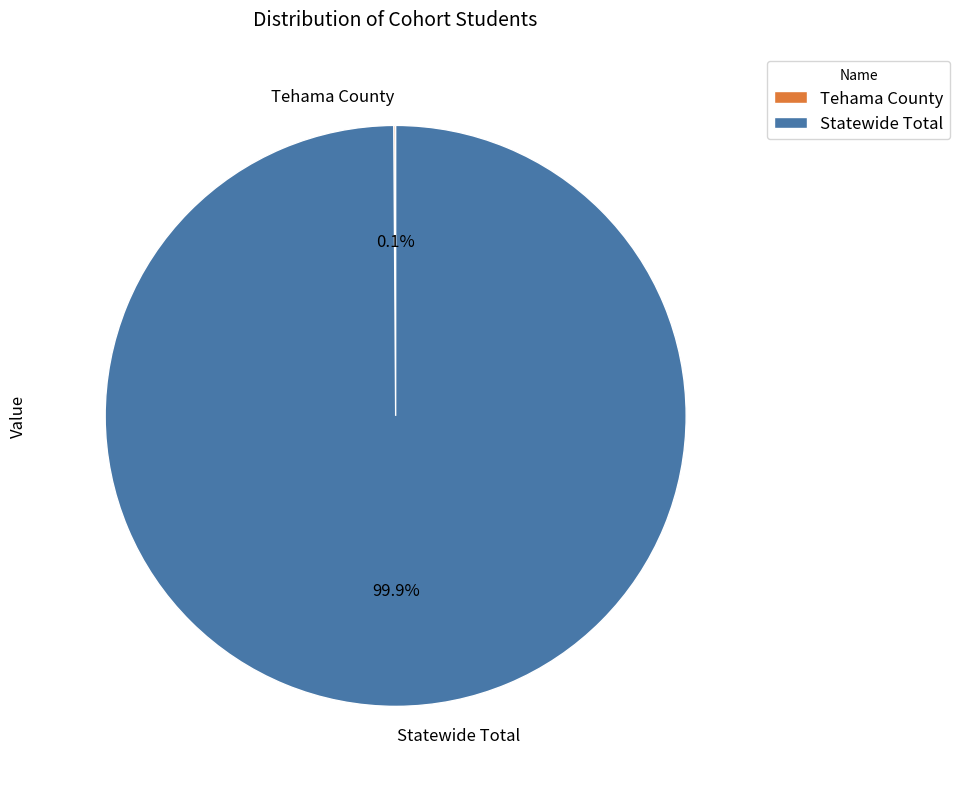

Which category has the biggest portion of the pie?

Statewide Total